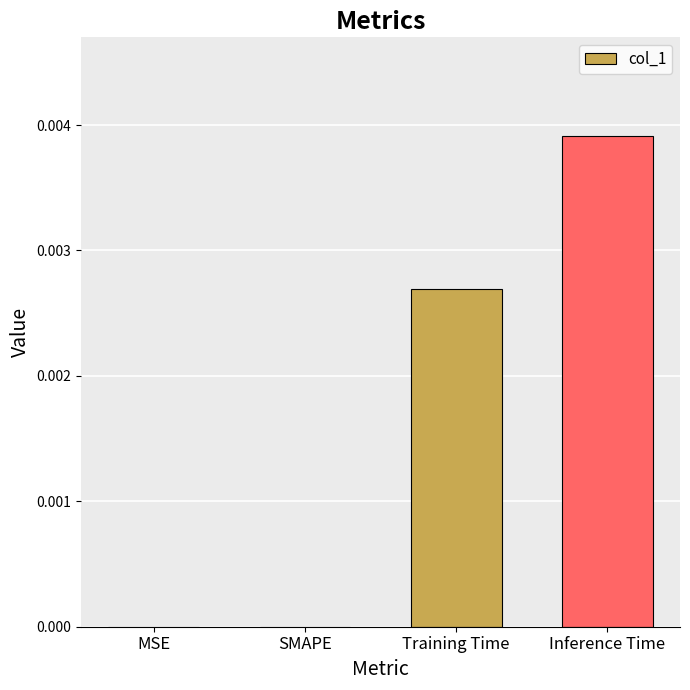

The chart shows a value of 0.0 at SMAPE. True or false?

True